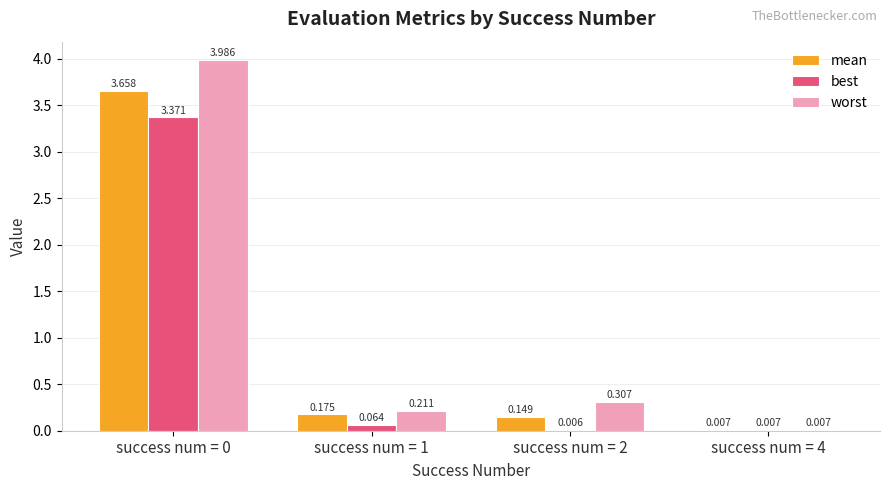

Count the number of categories in the chart.

4